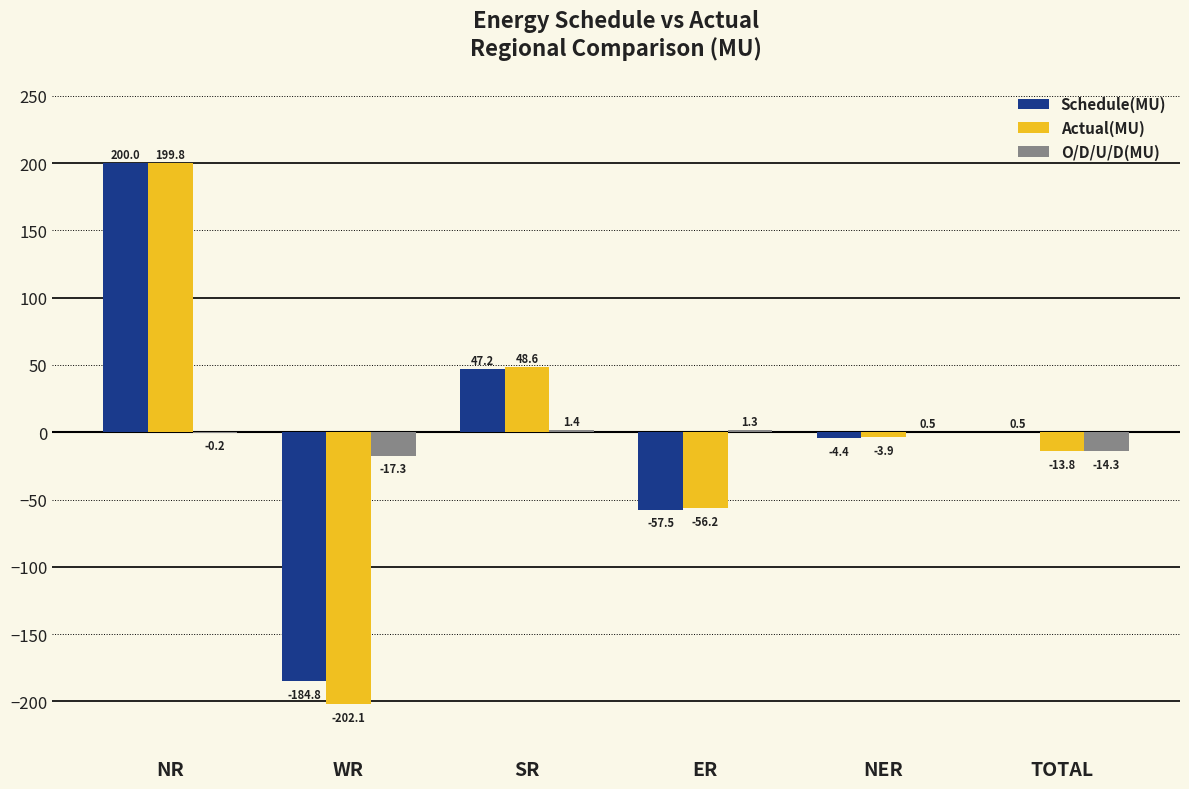

What is the greatest value displayed?

200.0